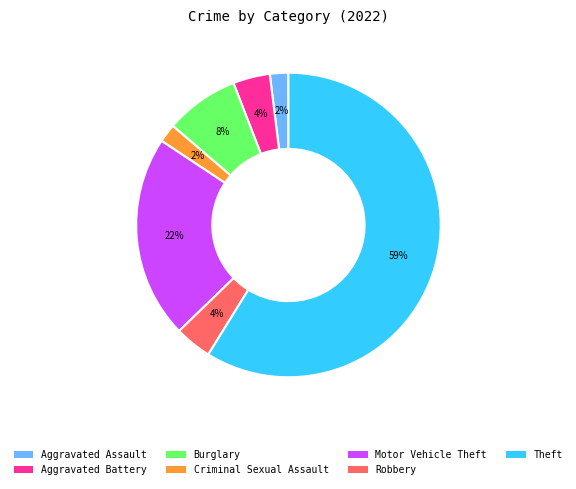

Between Theft and Robbery, which is larger?

Theft